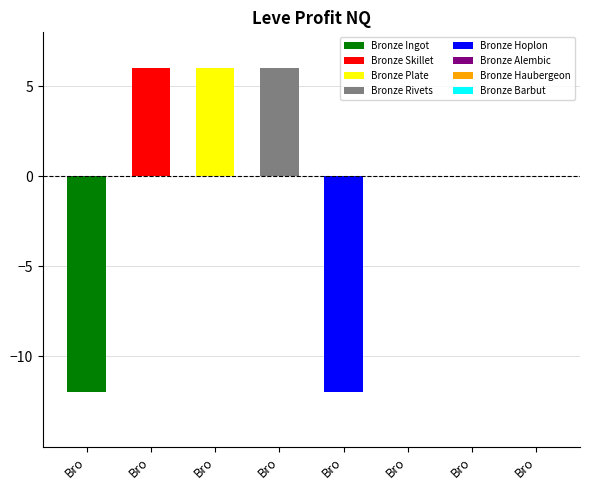

The value at Bro is 6. True or false?

True